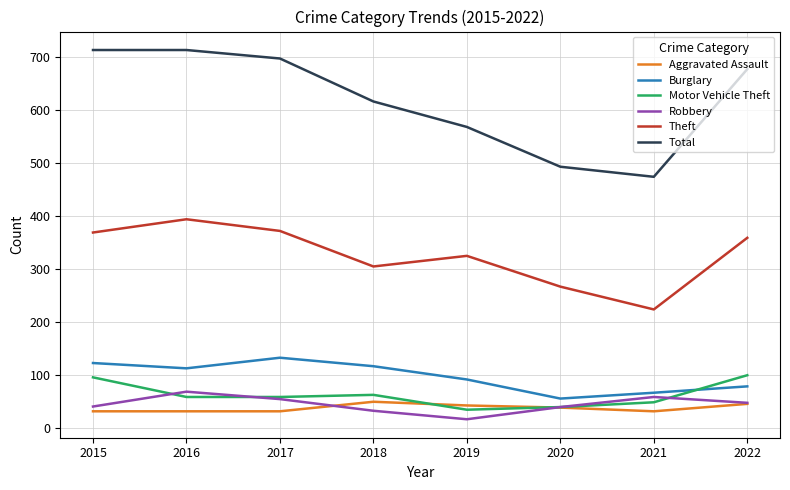

True or false: Motor Vehicle Theft and Theft cross at least once.

False